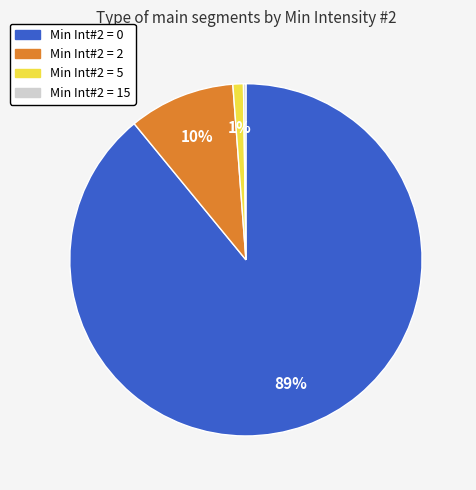

Does any single category account for the majority?

Yes